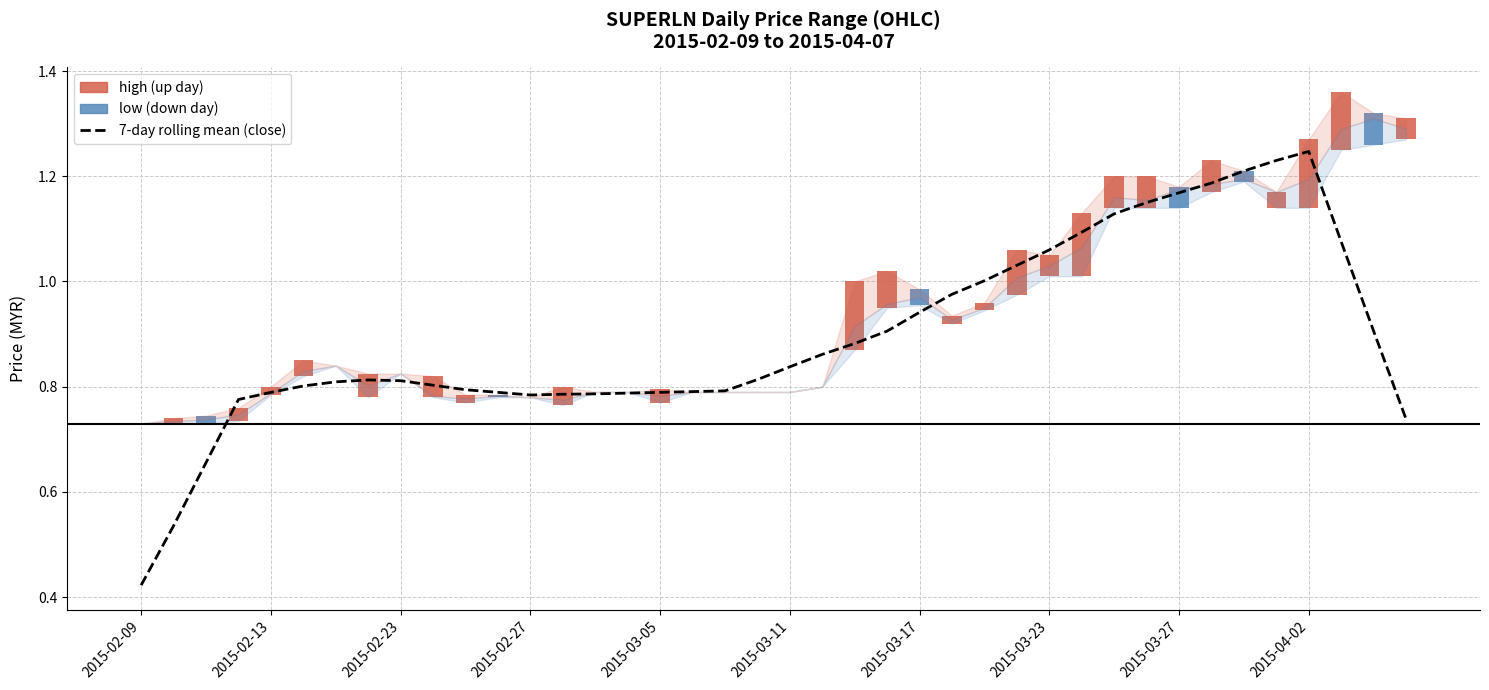

What is the difference between the maximum and minimum values?

0.8